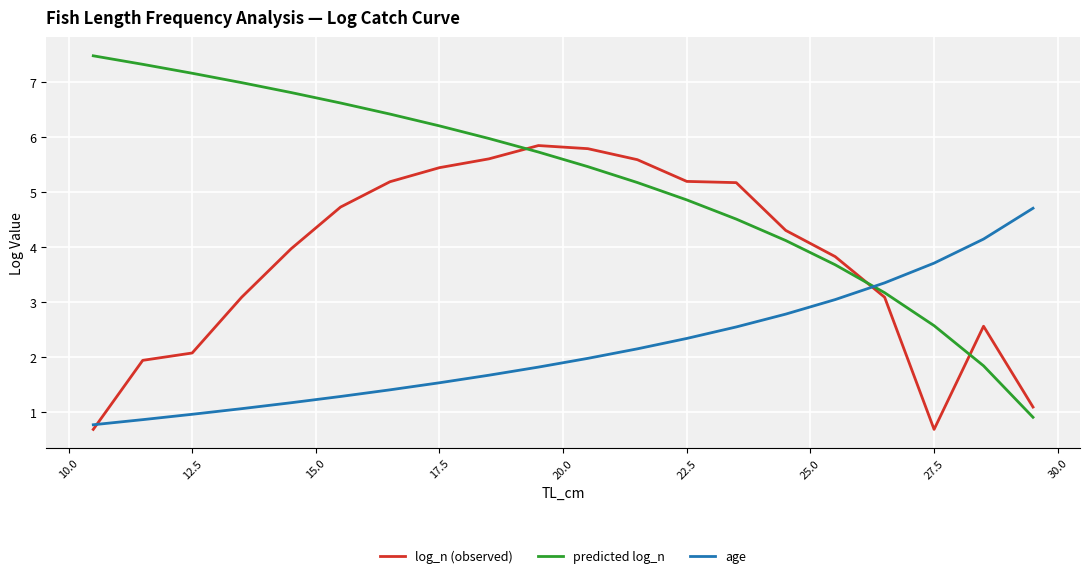

Which series has the largest total across all categories?

predicted log_n